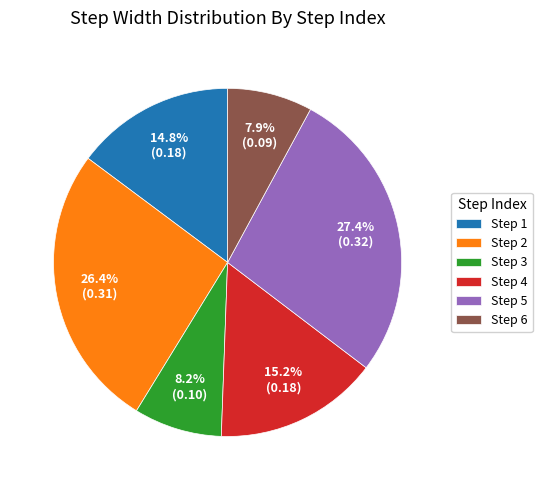

Which category has the biggest portion of the pie?

Step 5